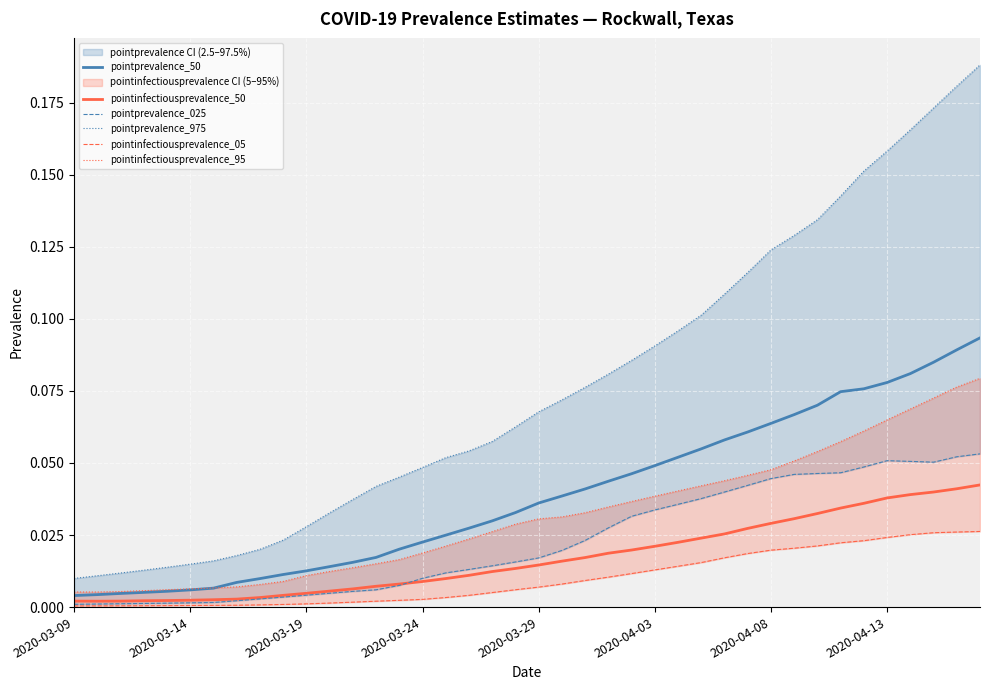

At which category is the sum across all series the highest?

39